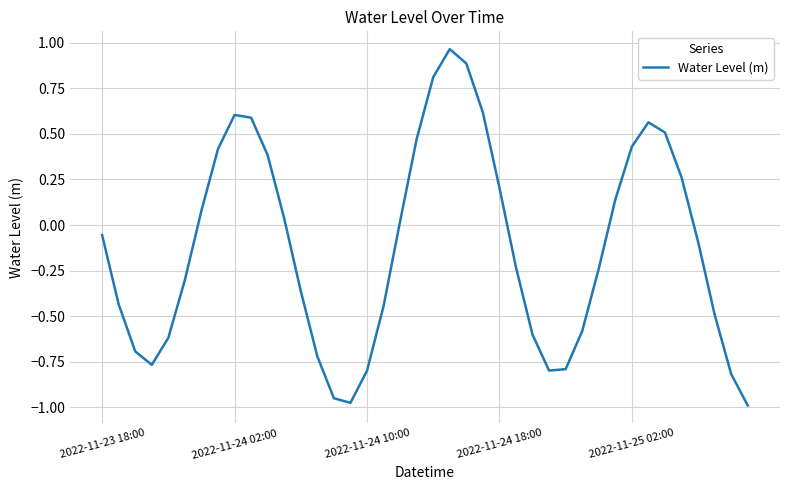

What is the difference between the maximum and minimum values?

2.0